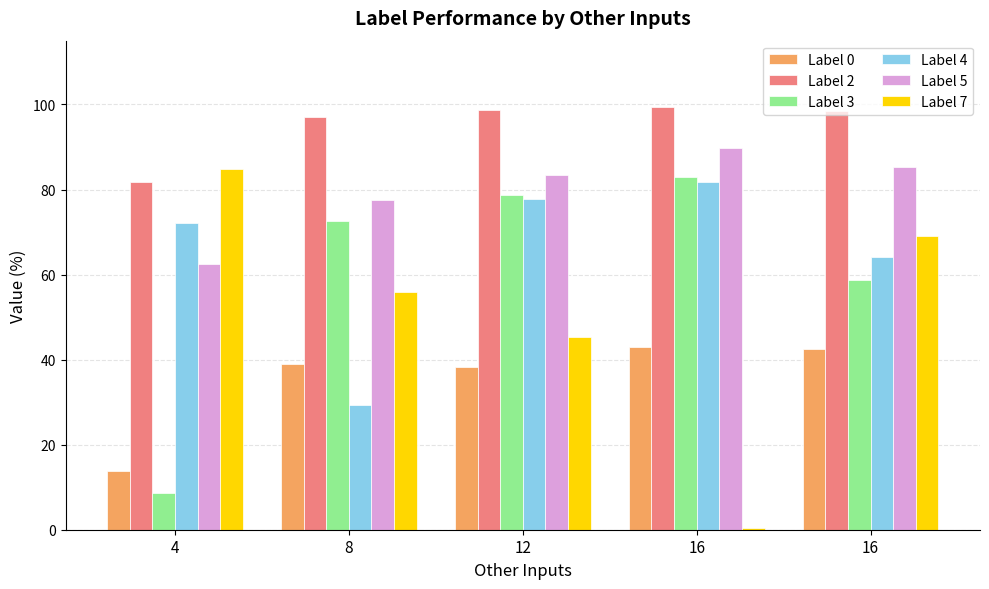

How many groups of bars are there?

5